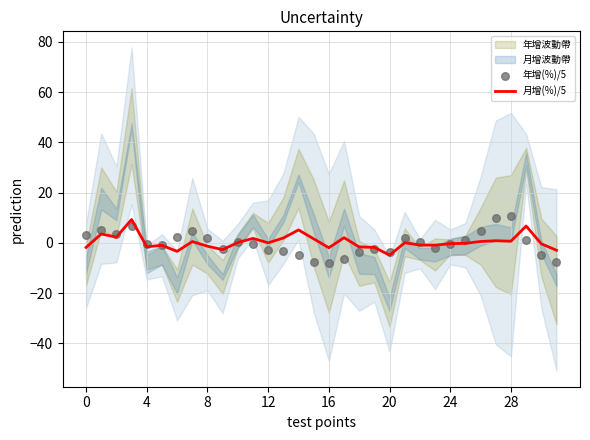

At how many categories does at least one series exceed 6?

4